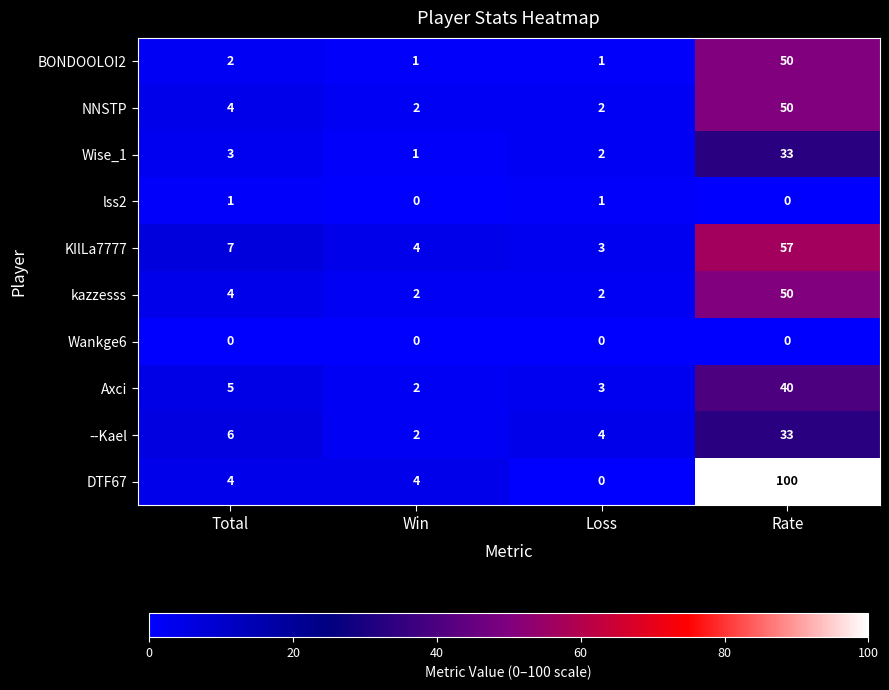

Which series has the largest total across all categories?

DTF67